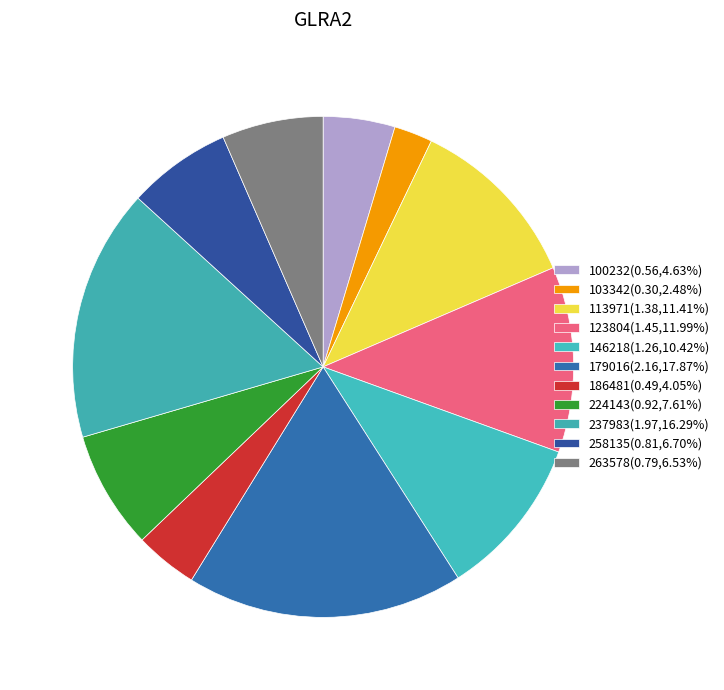

To the nearest percent, what portion does 100232 represent?

5%